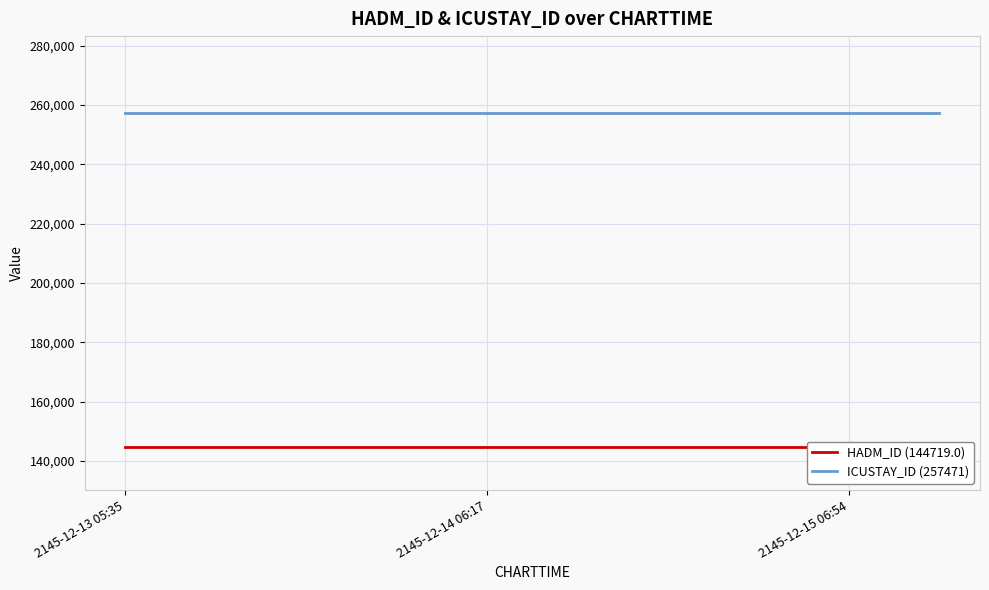

The value of HADM_ID (144719.0) at 3 is 144719. True or false?

True